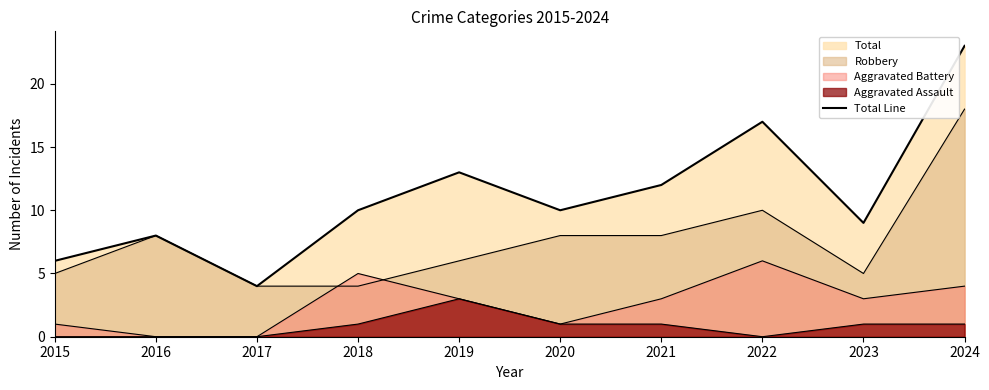

List the labels in order of value, smallest first.

2017, 2015, 2016, 2023, 2018, 2020, 2021, 2019, 2022, 2024